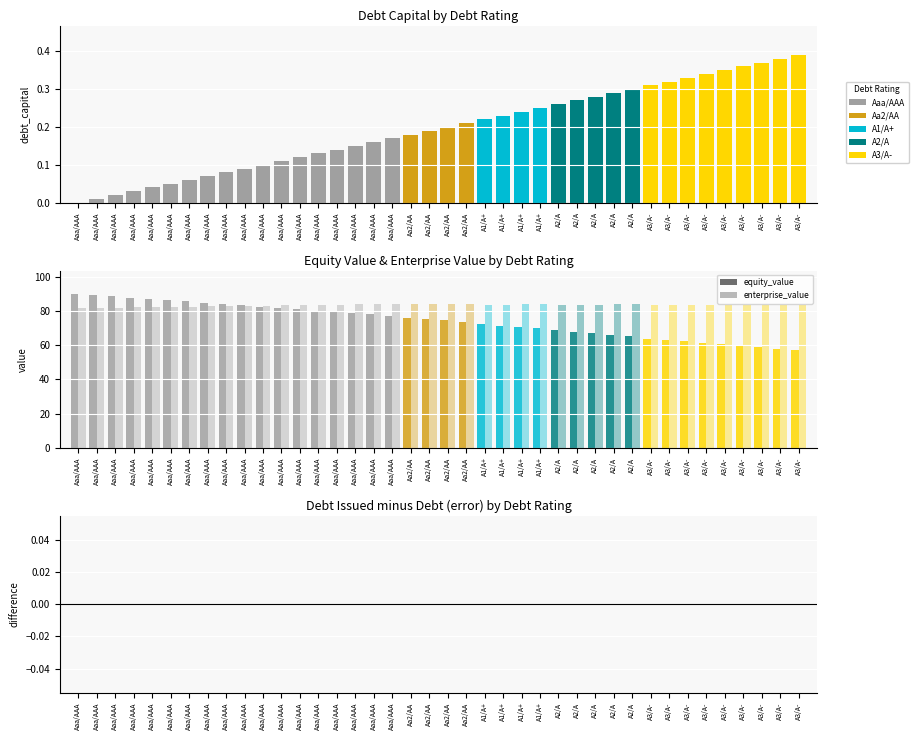

Are the bars grouped side by side (vs. stacked)?

Yes